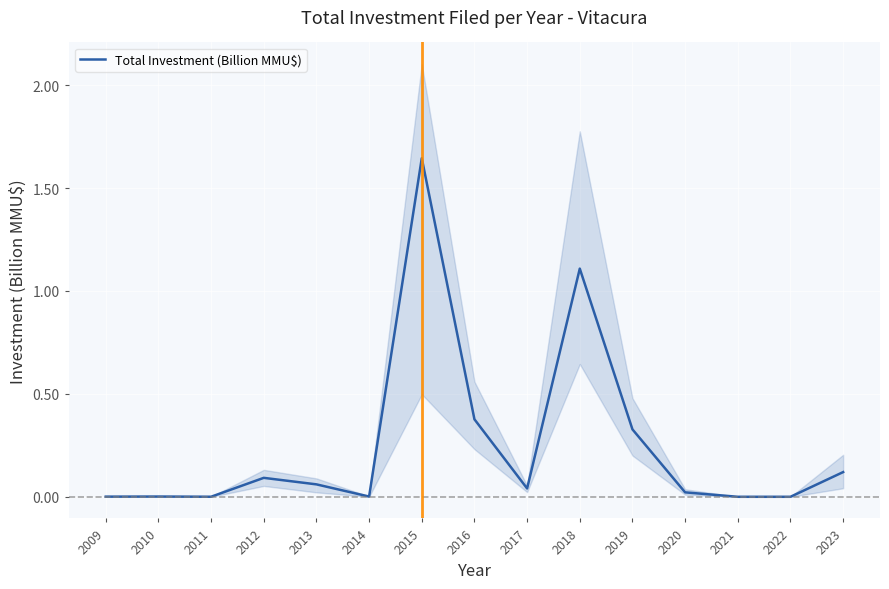

Reading right to left, list all the values displayed in this chart.

0.1	0.0	0.0	0.0	0.3	1.1	0.0	0.4	1.6	0.0	0.1	0.1	0.0	0.0	0.0